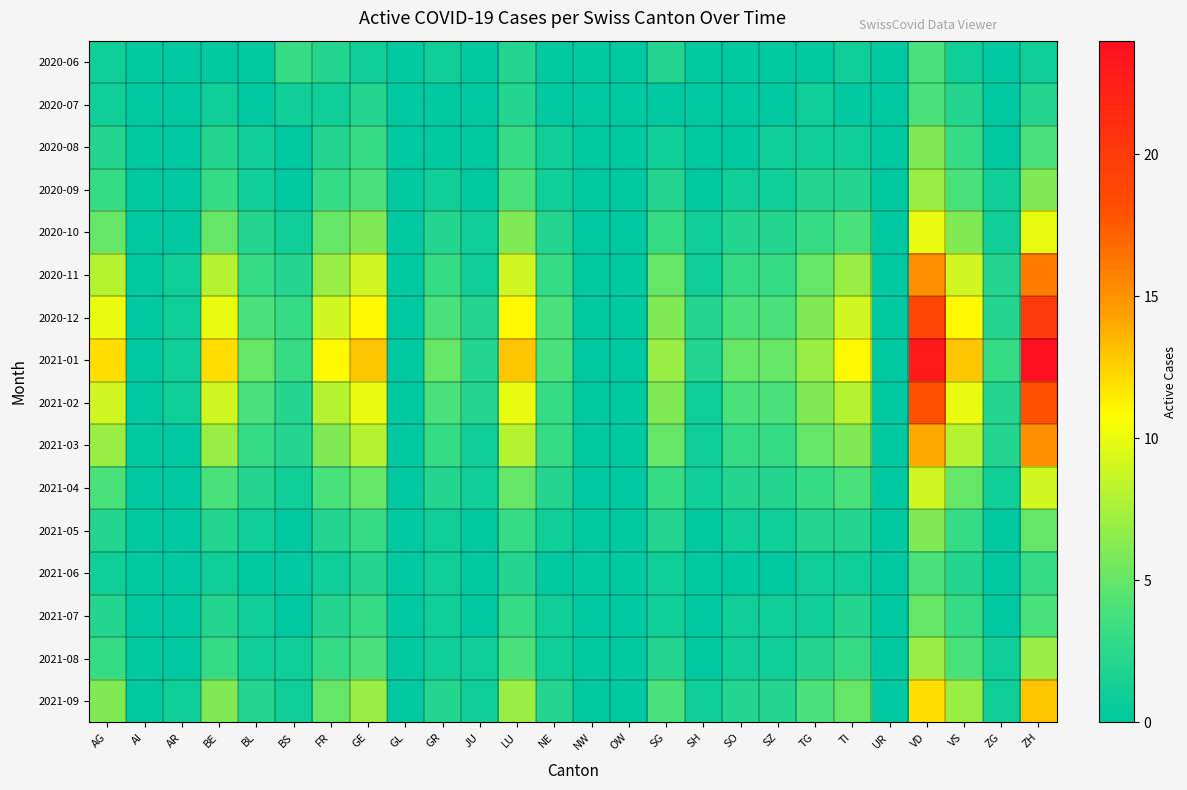

Which has a higher value, GE or BS?

BS